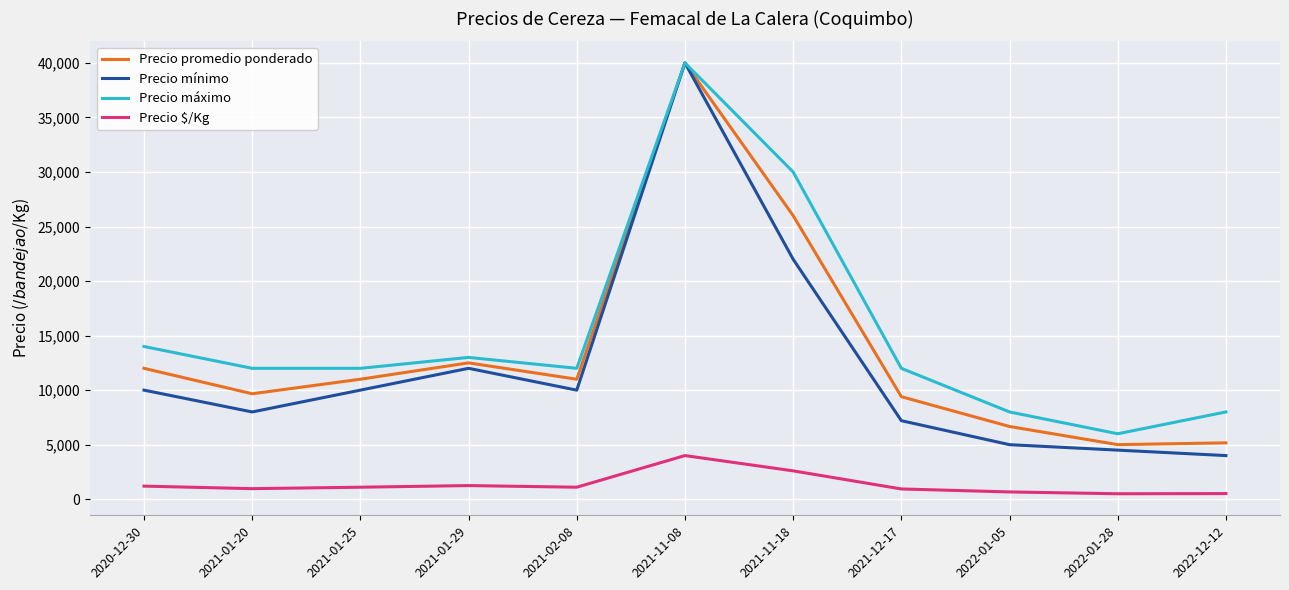

Where does the Precio máximo series first go above 12000?

2020-12-30